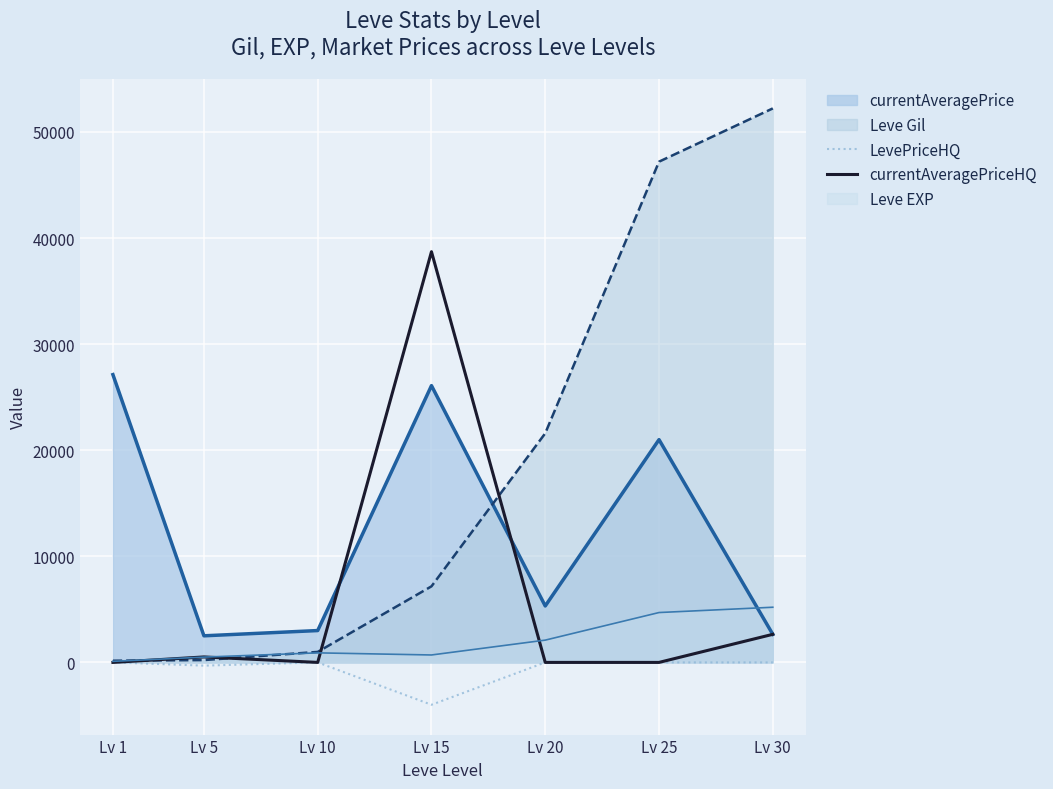

Rank the series by their maximum value, from highest to lowest.

Leve Gil, currentAveragePriceHQ, currentAveragePrice, Leve EXP, LevePriceHQ